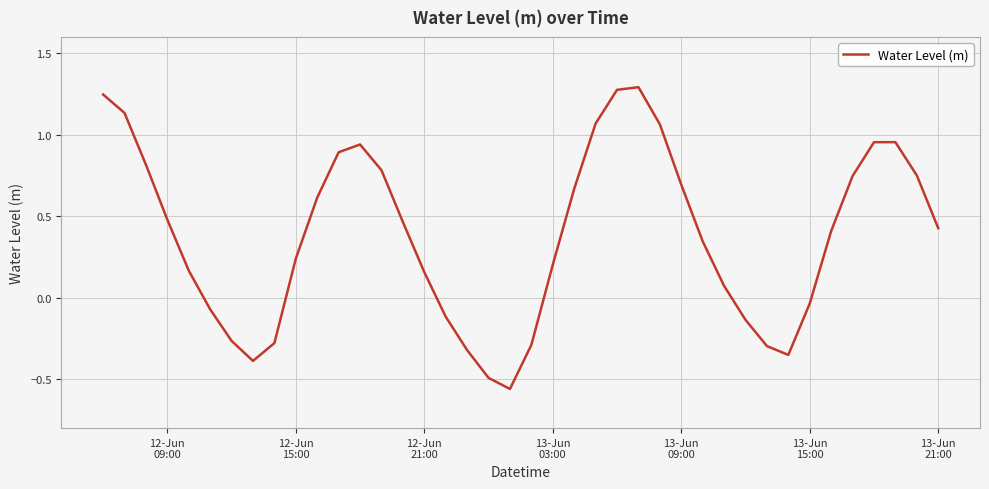

What is the difference between the maximum and minimum values?

1.9